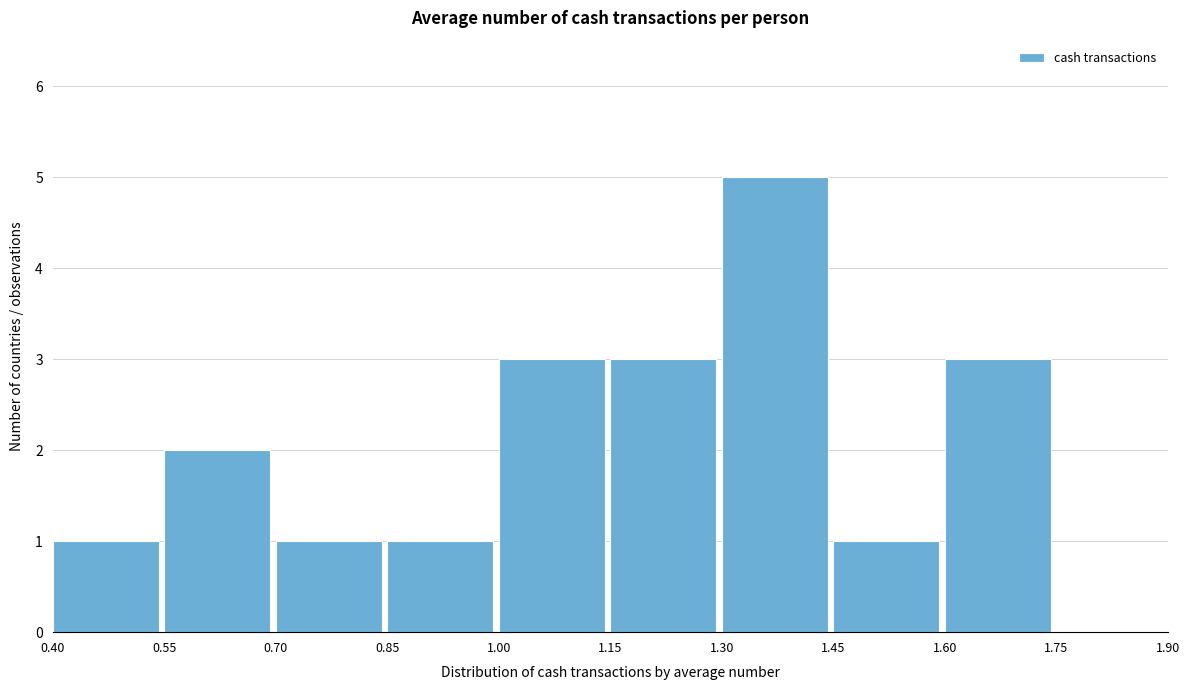

Reading left to right, transcribe this chart: for each bar, give the range it covers on the x-axis and its height. The values are not printed on the chart, so give them approximately, as read against the axis.

0.40 to 0.55: 1
0.55 to 0.70: 2
0.70 to 0.85: 1
0.85 to 1.00: 1
1.00 to 1.15: 3
1.15 to 1.30: 3
1.30 to 1.45: 5
1.45 to 1.60: 1
1.60 to 1.75: 3
1.75 to 1.90: 0